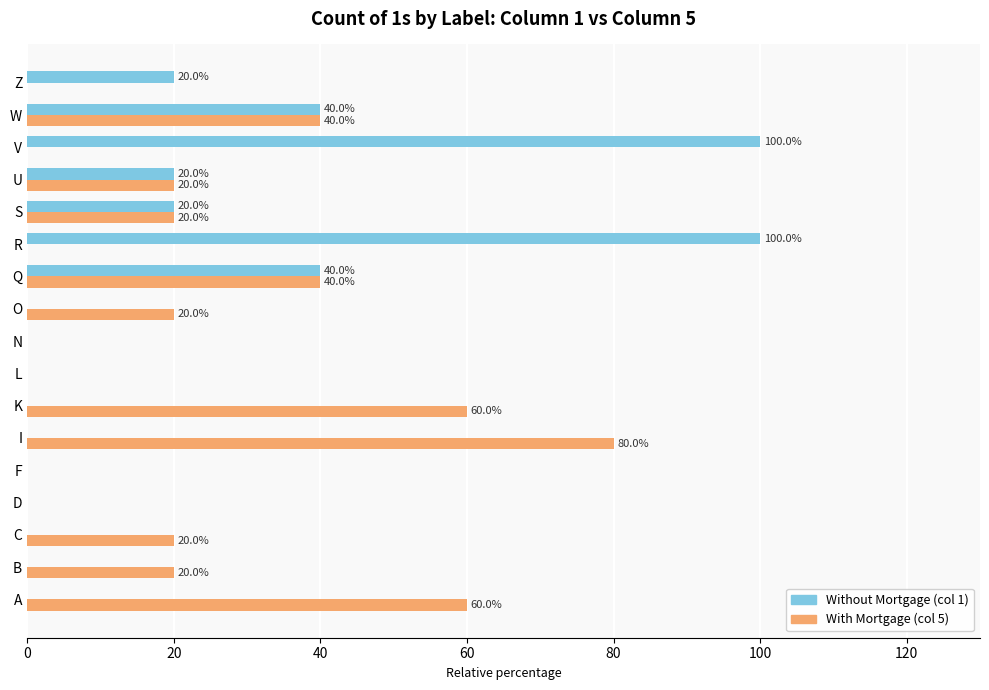

True or false: Without Mortgage (col 1) has a value of -44 at O.

False